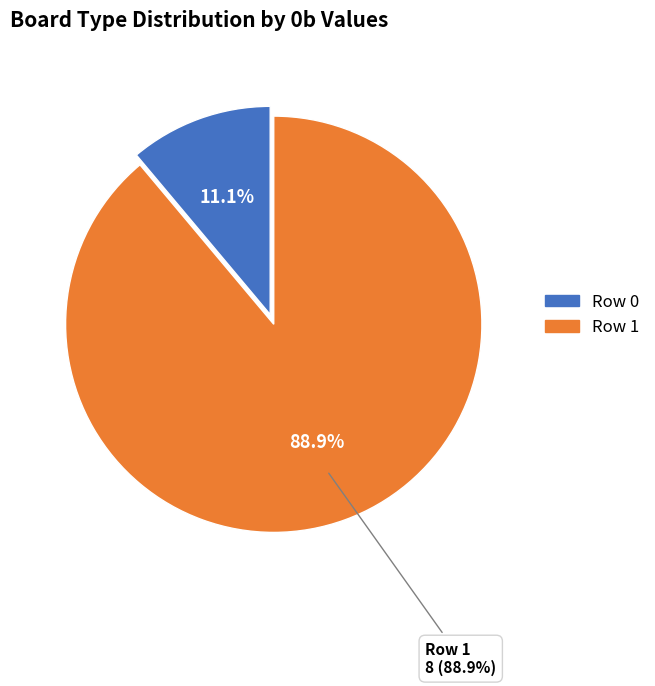

How much of the chart is everything except Row 0?

88.9%